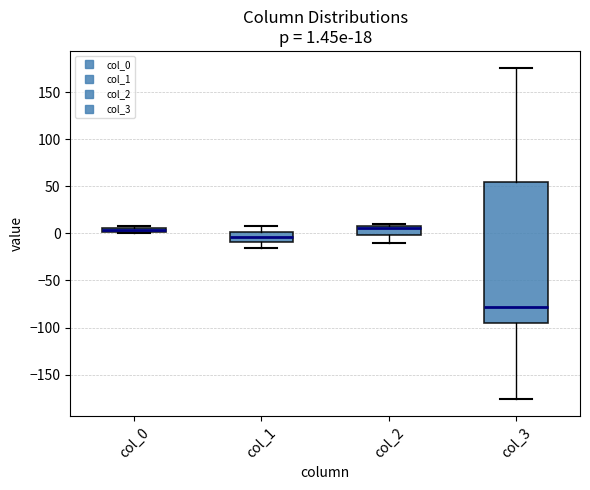

Comparing the boxes themselves (not the whiskers), which one is the tallest?

col_3